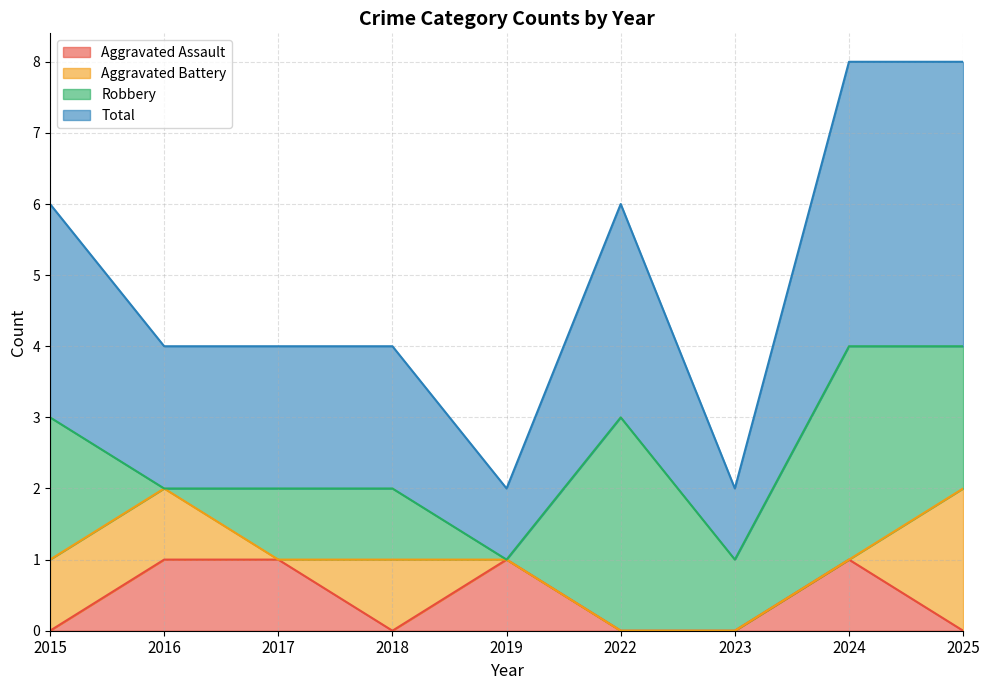

At which label is Aggravated Assault closest to 0?

2015